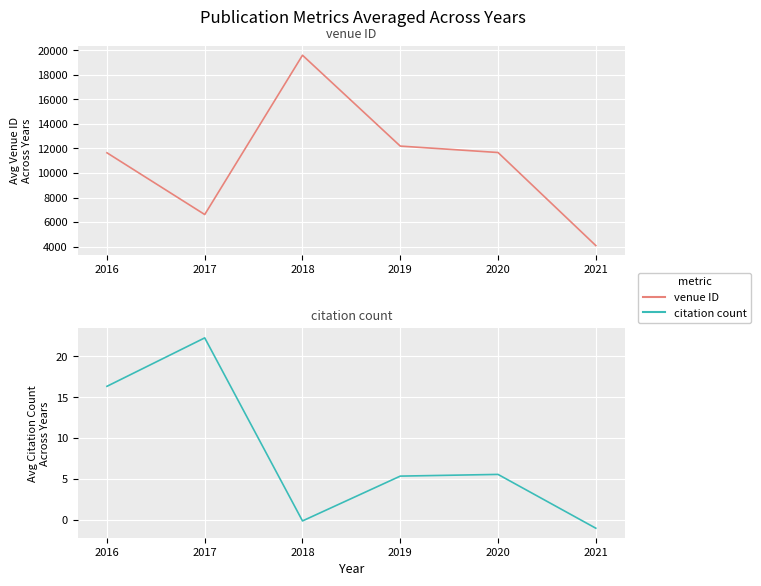

The value of citation count (col_3) at 2018 is -0.1. True or false?

False